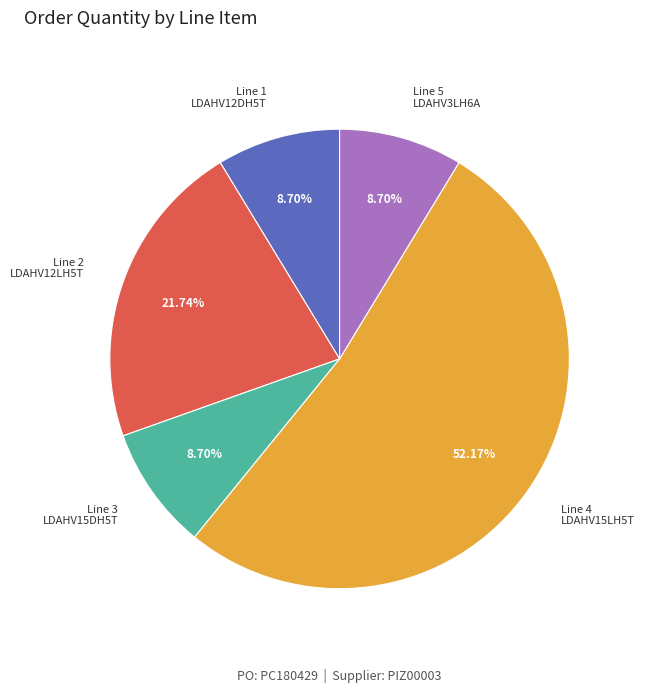

Which slice represents more than half of the pie?

Line 4